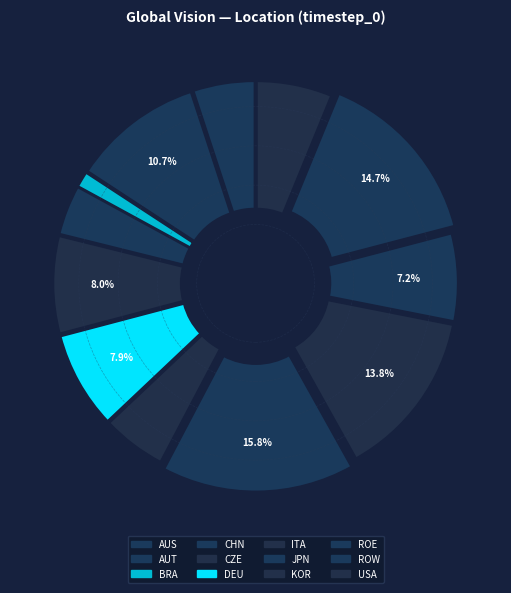

To the nearest percent, what is the difference between the CHN and JPN slice percentages?

12%